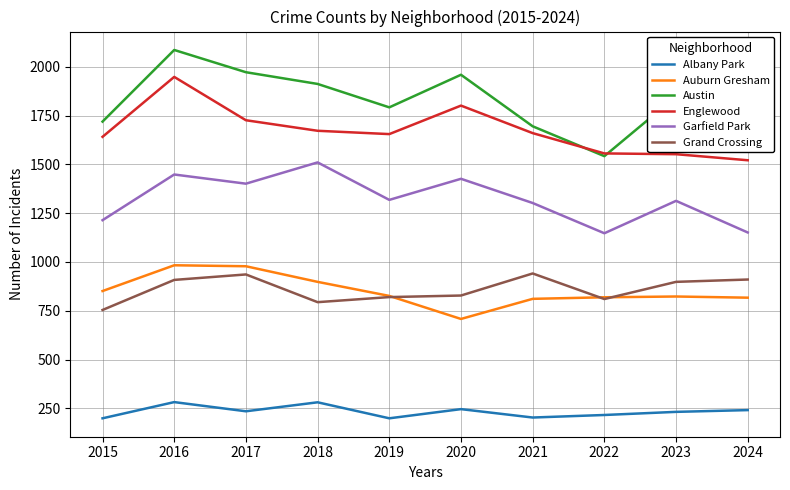

Which category has the highest value across all series?

2016